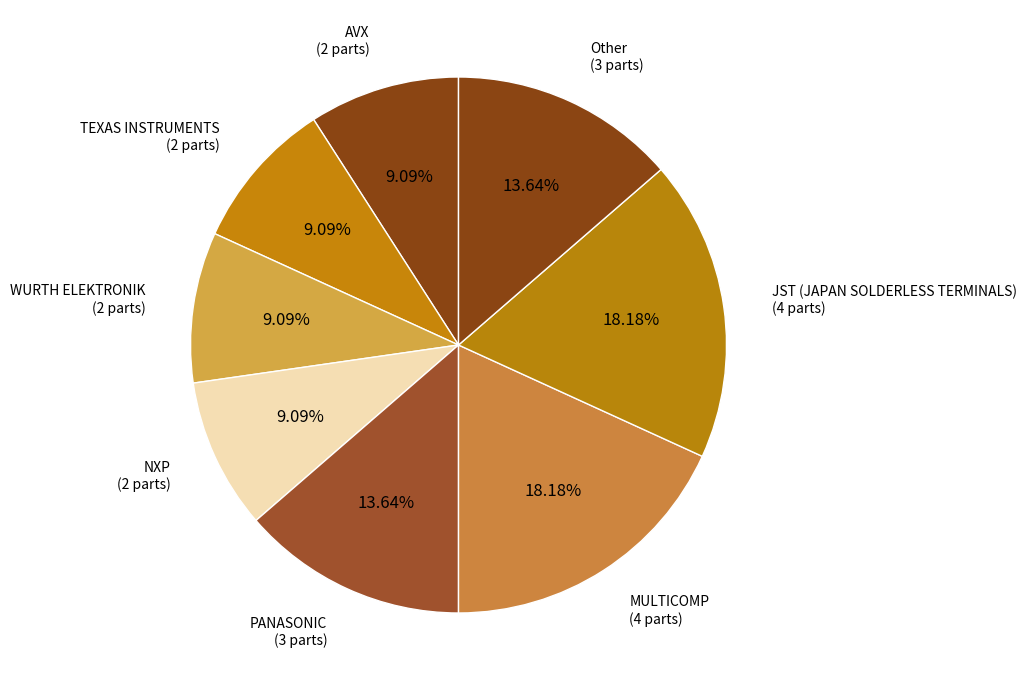

How many segments does this pie chart have?

8